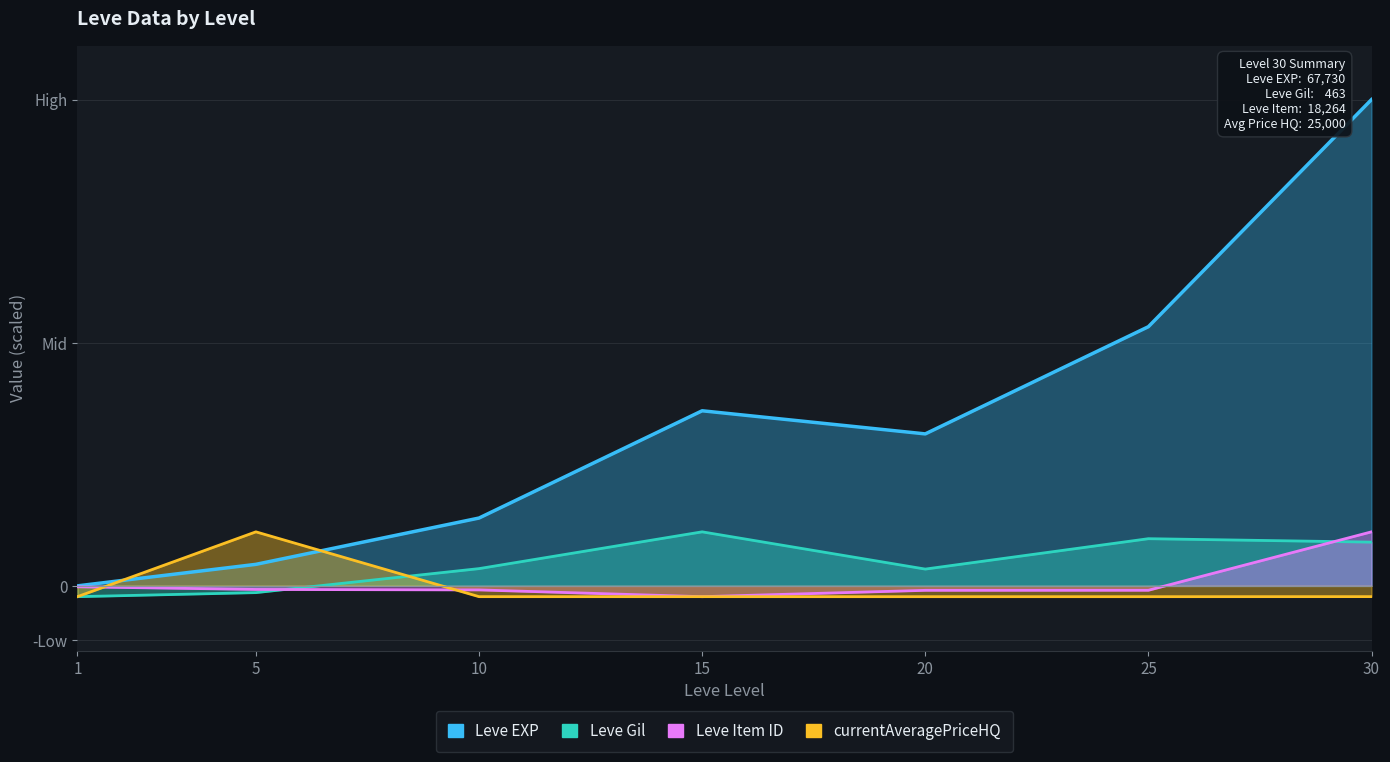

What are all the series names shown in the legend?

Leve EXP, Leve Gil, Leve Item ID, currentAveragePriceHQ